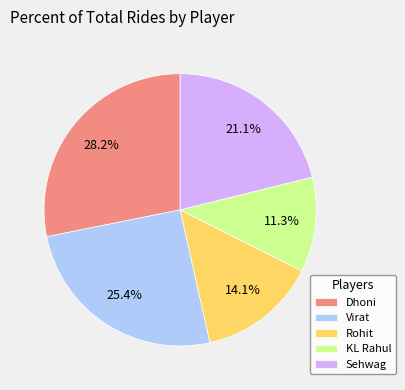

How many segments does this pie chart have?

5